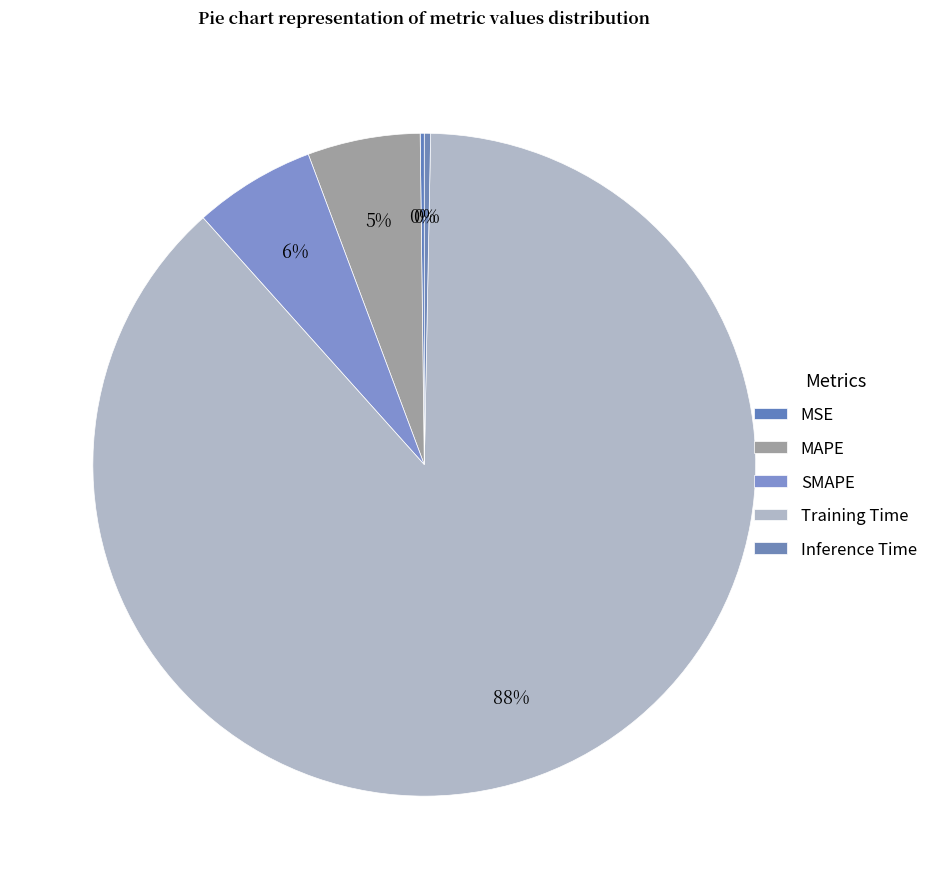

True or false: SMAPE accounts for 1% of the total.

False